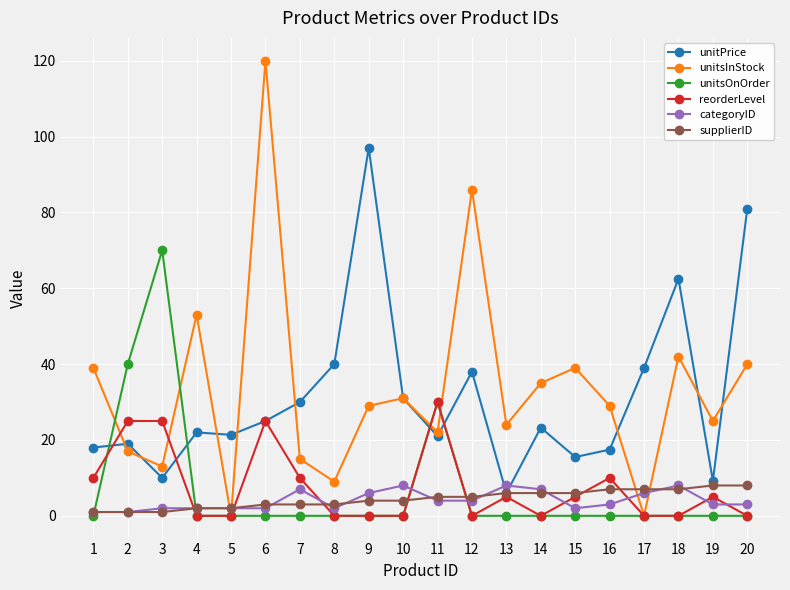

What are all the series names shown in the legend?

unitPrice, unitsInStock, unitsOnOrder, reorderLevel, categoryID, supplierID